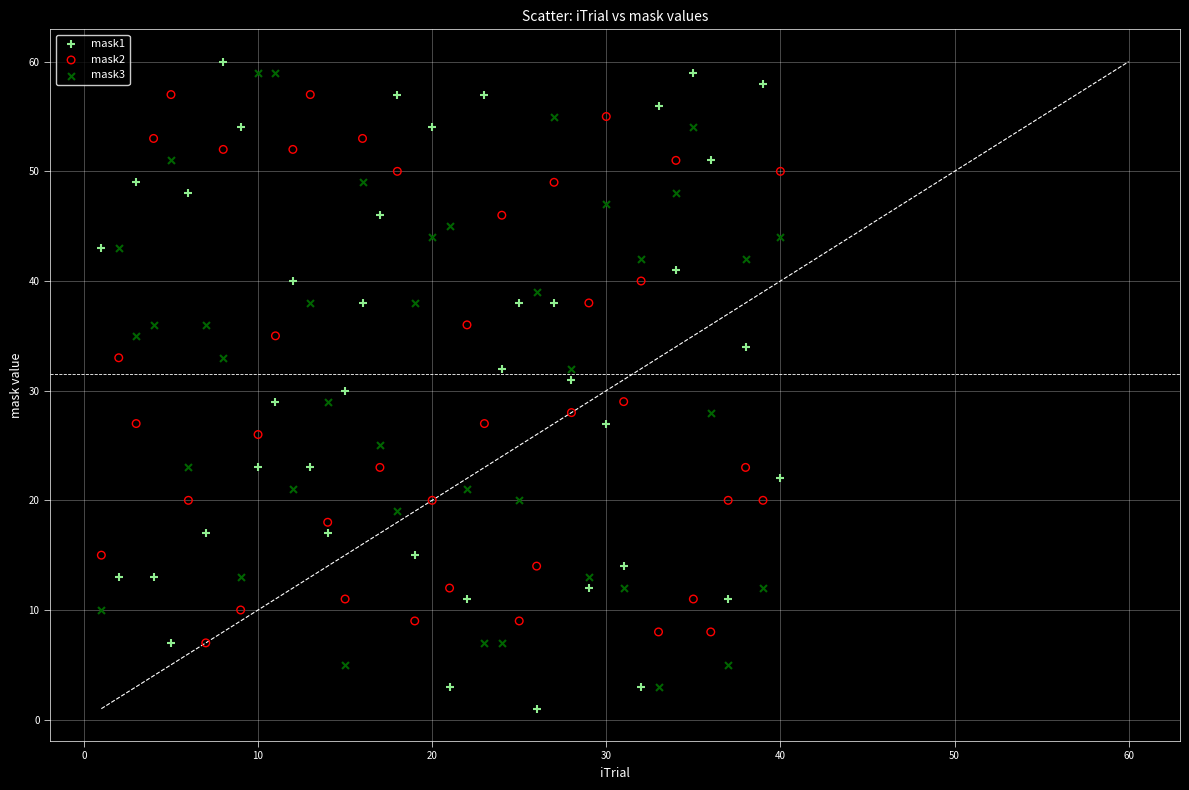

Which series has the widest spread of Y values?

mask1